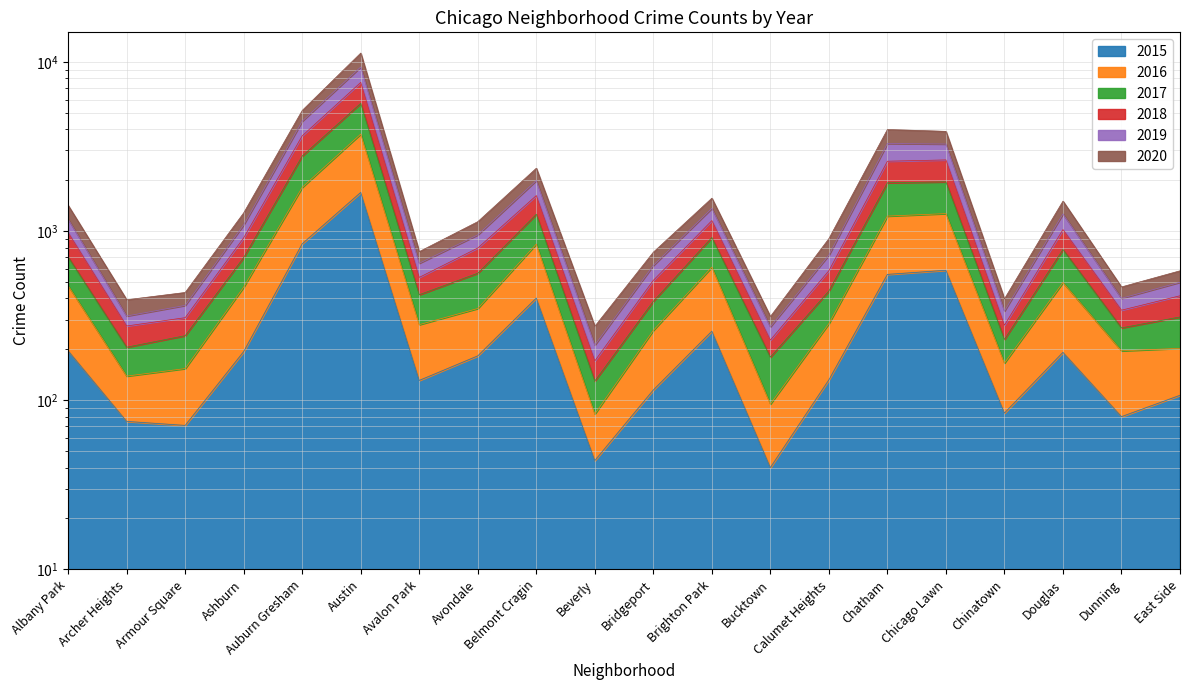

Which series changed the most between Chicago Lawn and Dunning?

2018